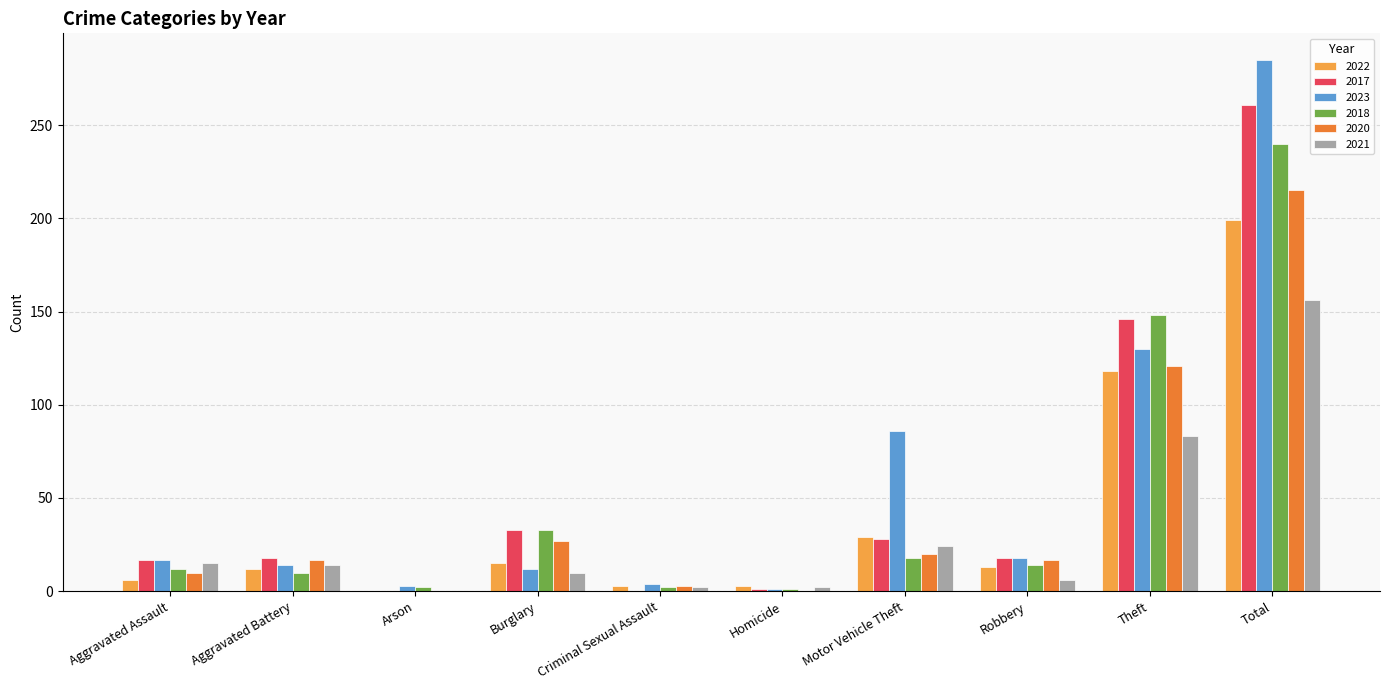

Count the number of data series in this chart.

6